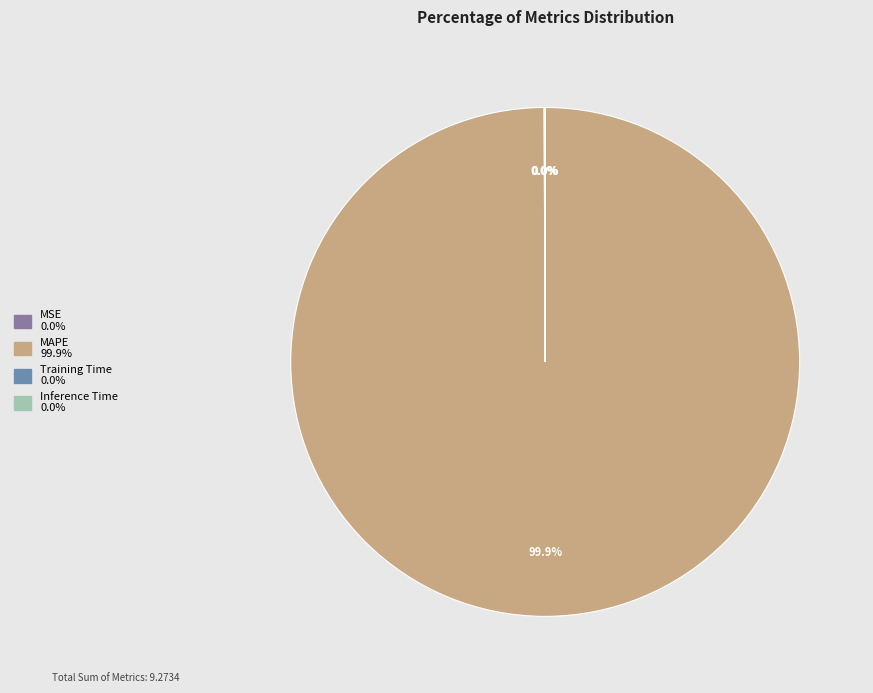

Does any single category account for the majority?

Yes